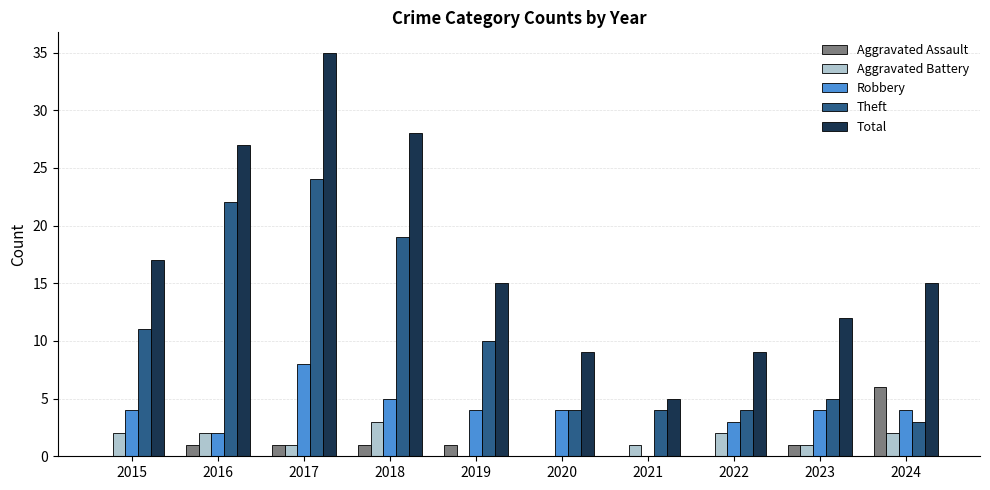

What is the average value of the Theft series?

11